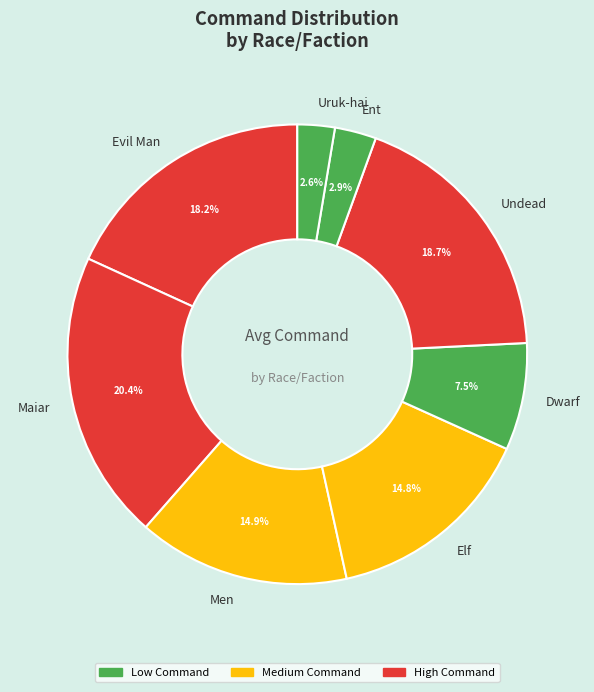

What portion of the pie excludes Dwarf?

92.5%